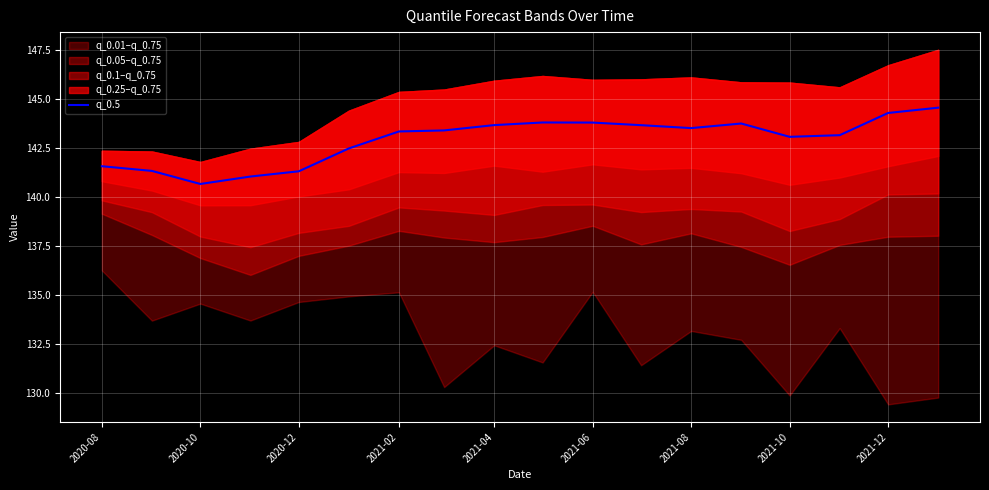

Reading left to right, transcribe all the data shown in this chart.

141.6	141.3	140.7	141.0	141.3	142.5	143.3	143.4	143.7	143.8	143.8	143.7	143.5	143.7	143.1	143.1	144.3	144.6